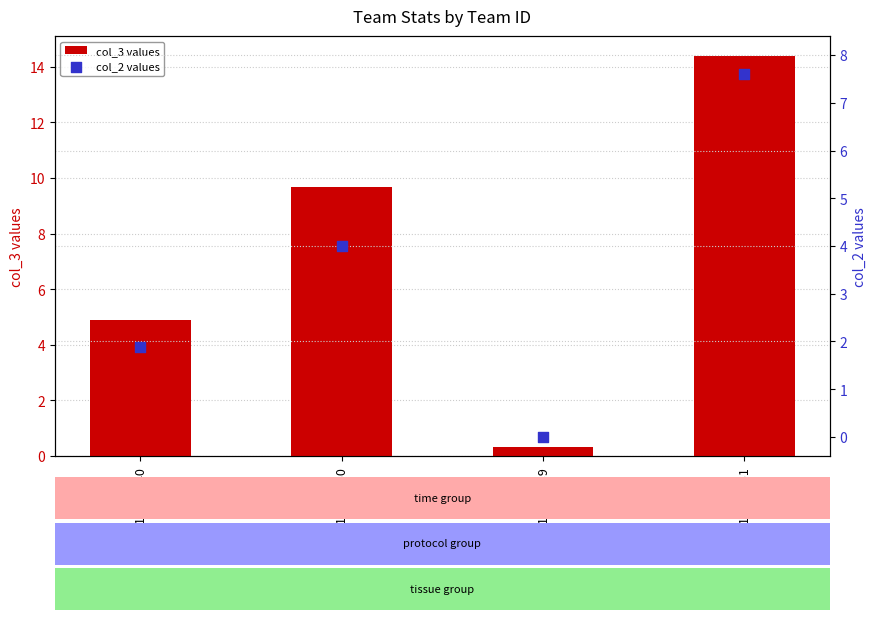

Which series has the largest total across all categories?

col_3 values